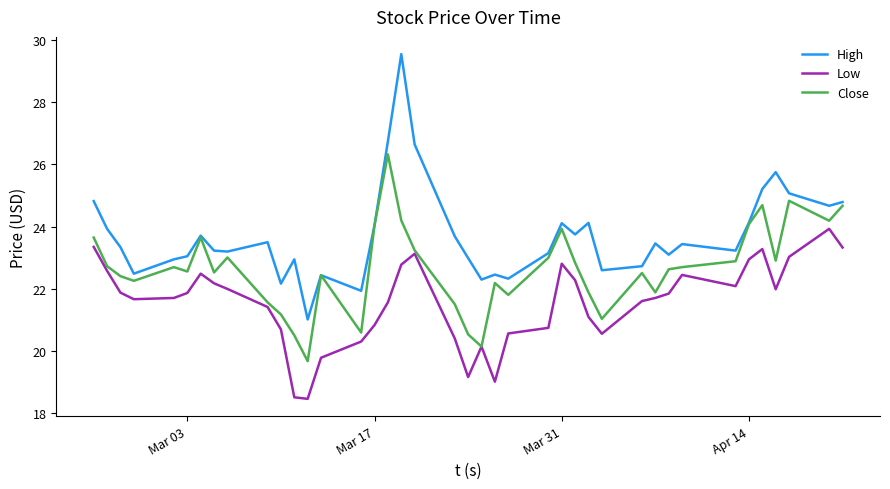

What is the lowest value of the Low series?

18.5